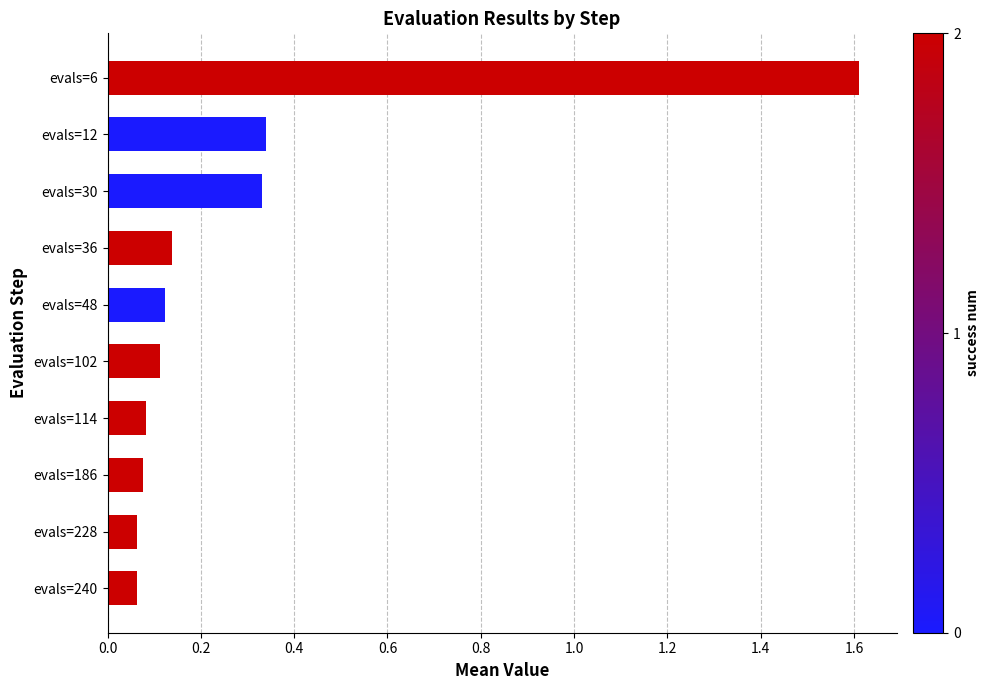

How many bars are there in total?

10